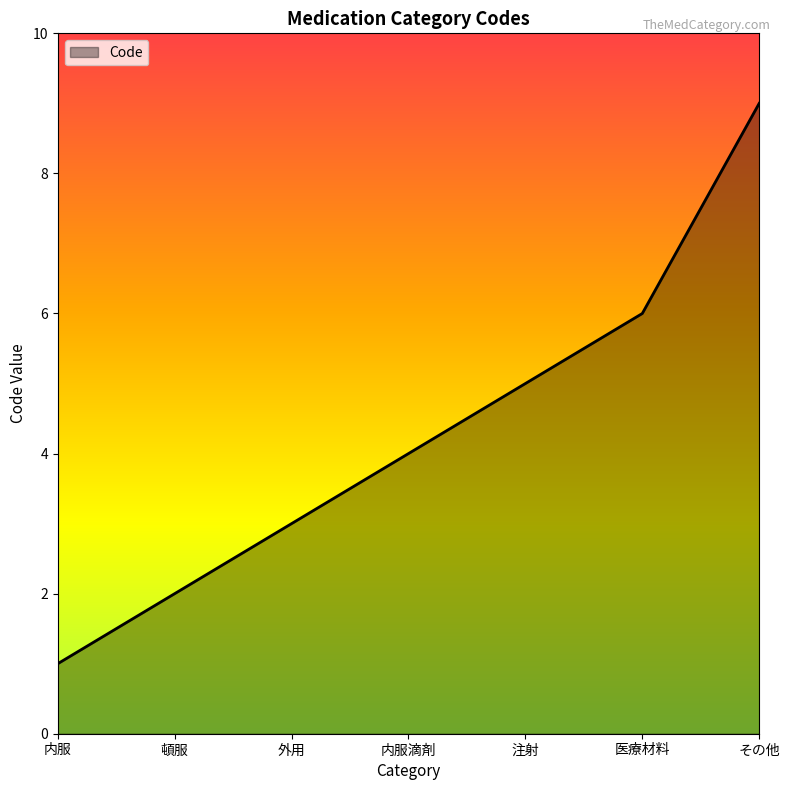

What is the average value?

4